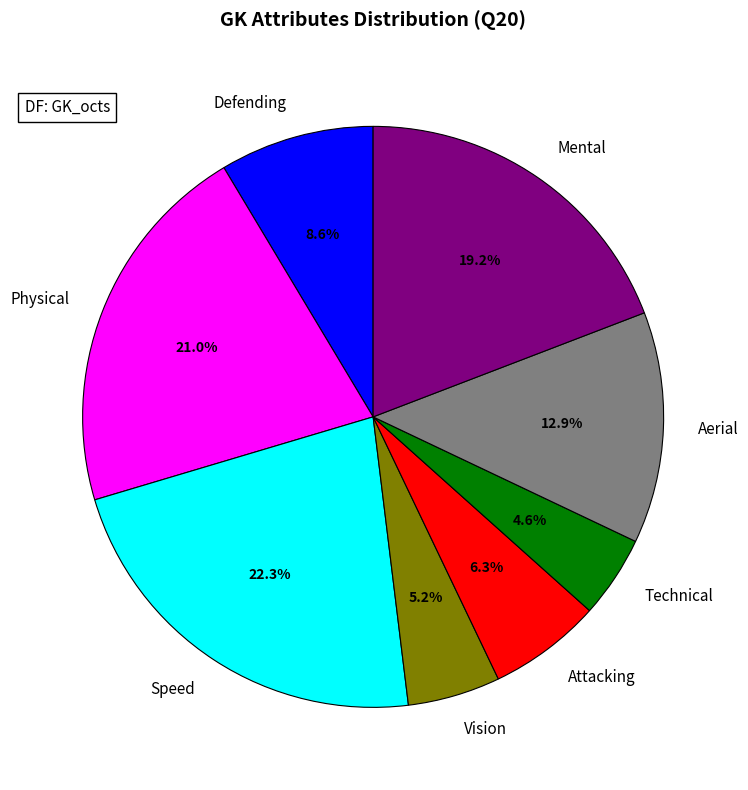

Between Aerial and Mental, which is larger?

Mental